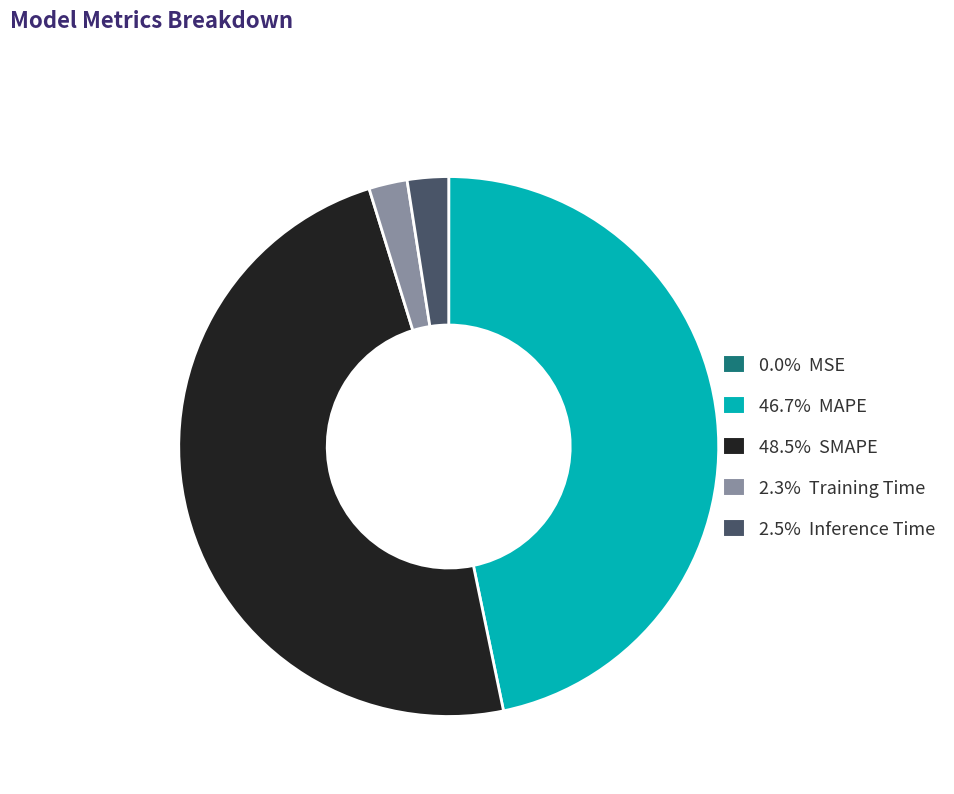

Is there any slice that represents more than half of the pie?

No